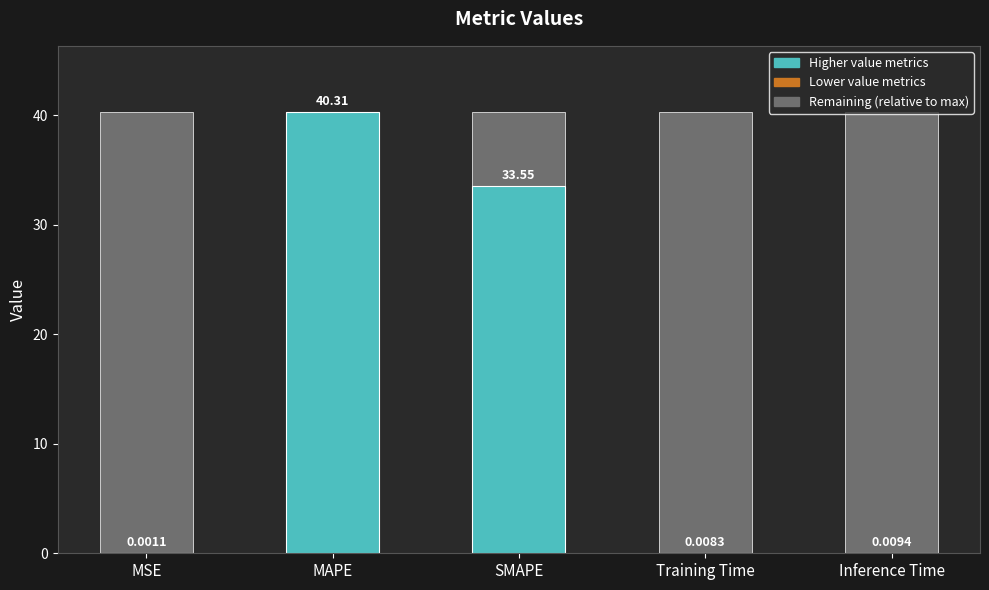

Rank the categories by value from highest to lowest.

MAPE, SMAPE, Inference Time, Training Time, MSE